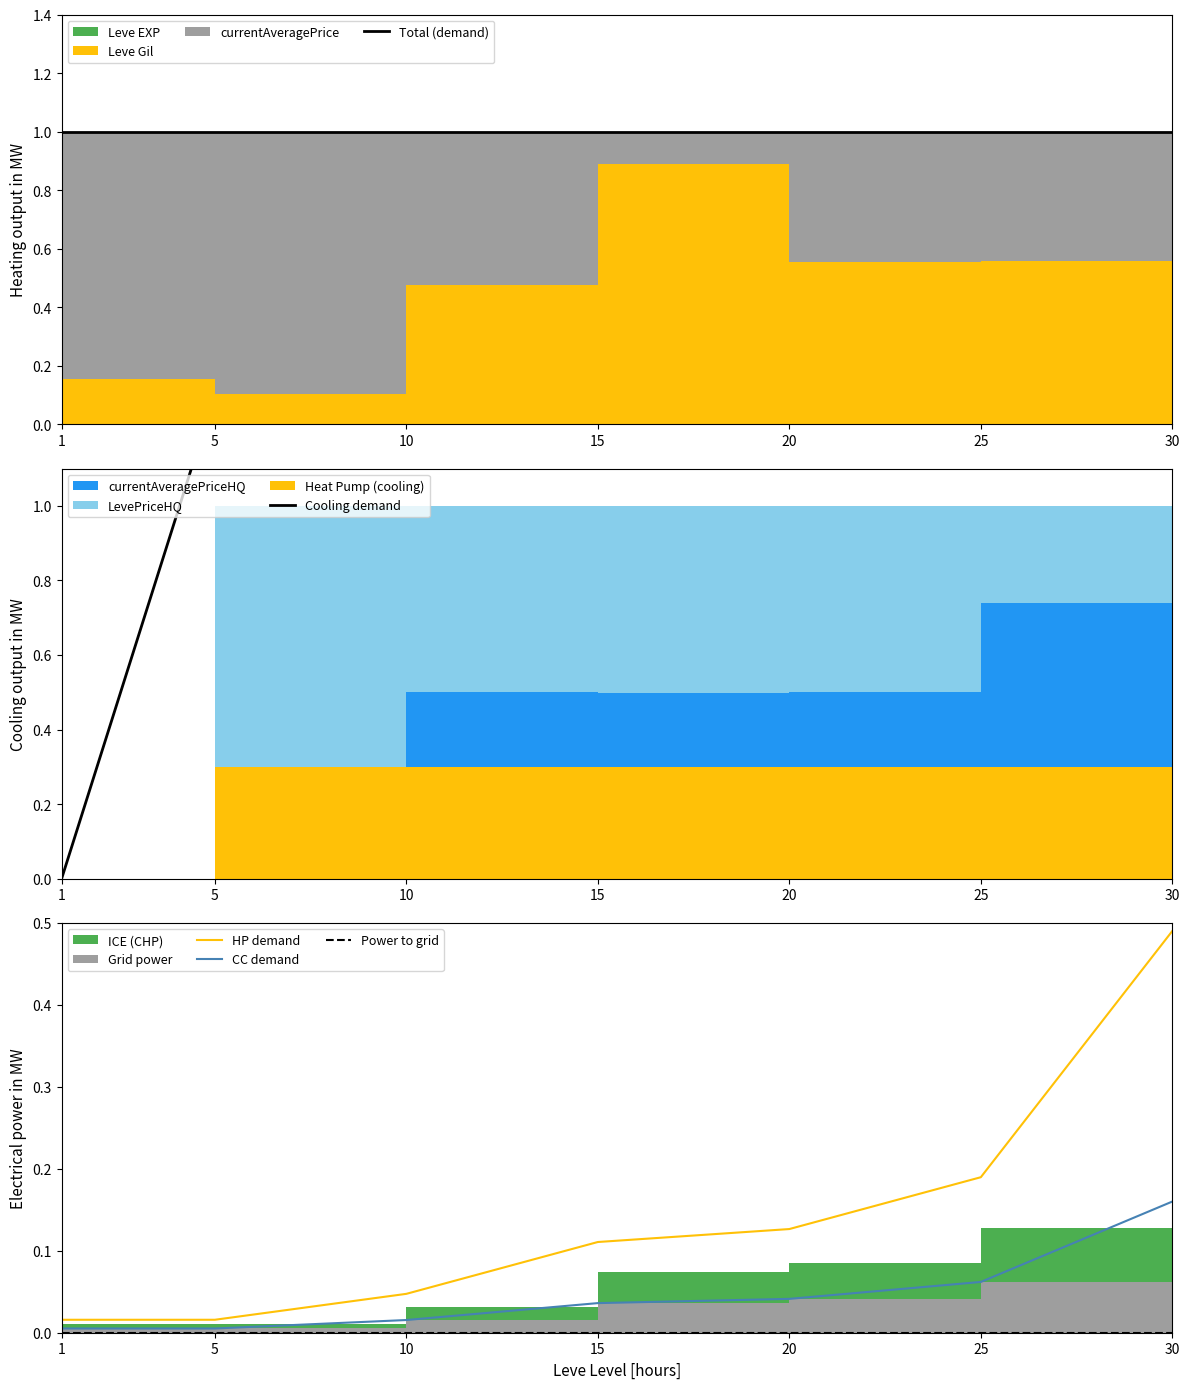

Which series has the widest spread of values?

Cooling demand